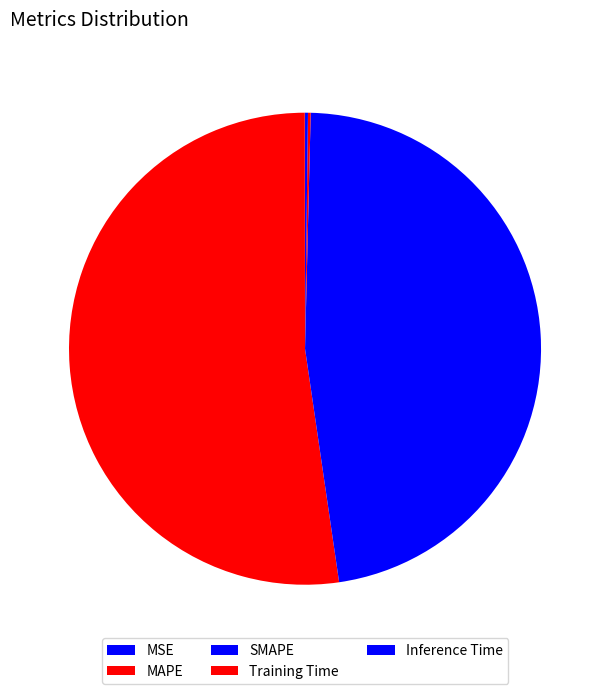

The MAPE slice represents 52% of the pie. True or false?

True